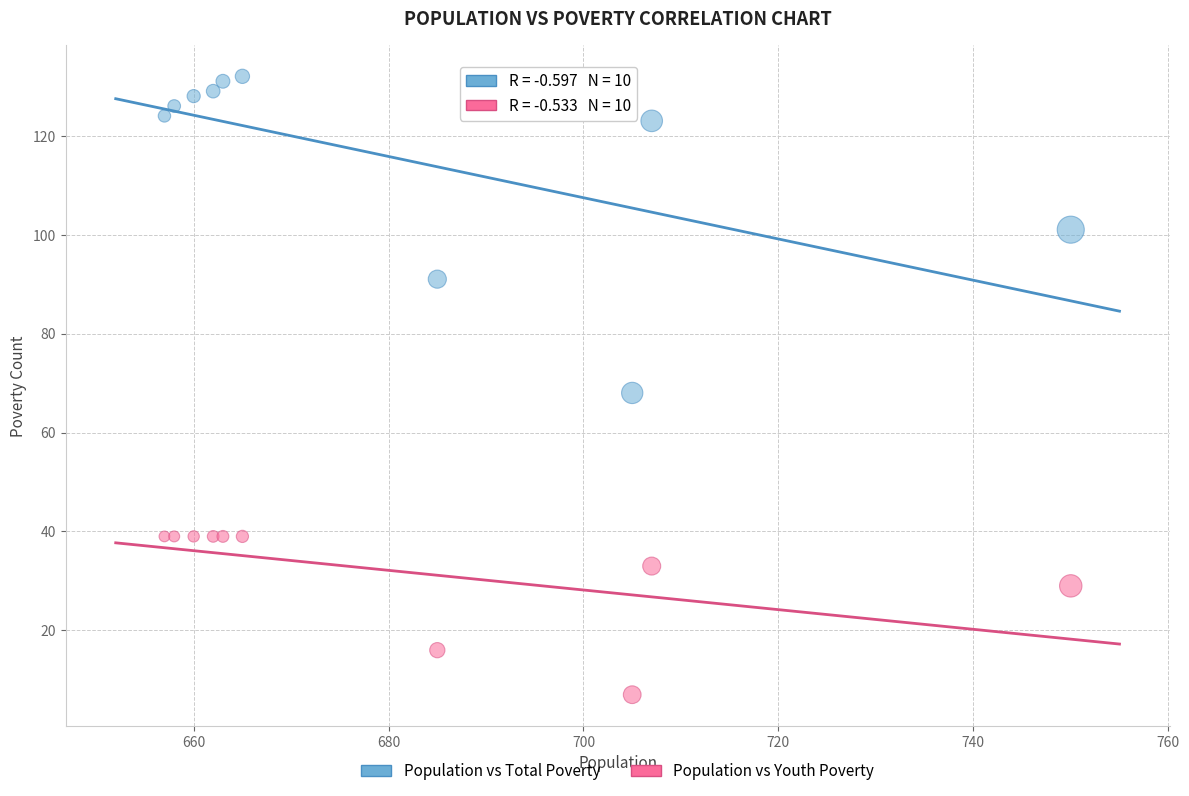

Which series contains the lowest Y value?

Population vs Youth Poverty